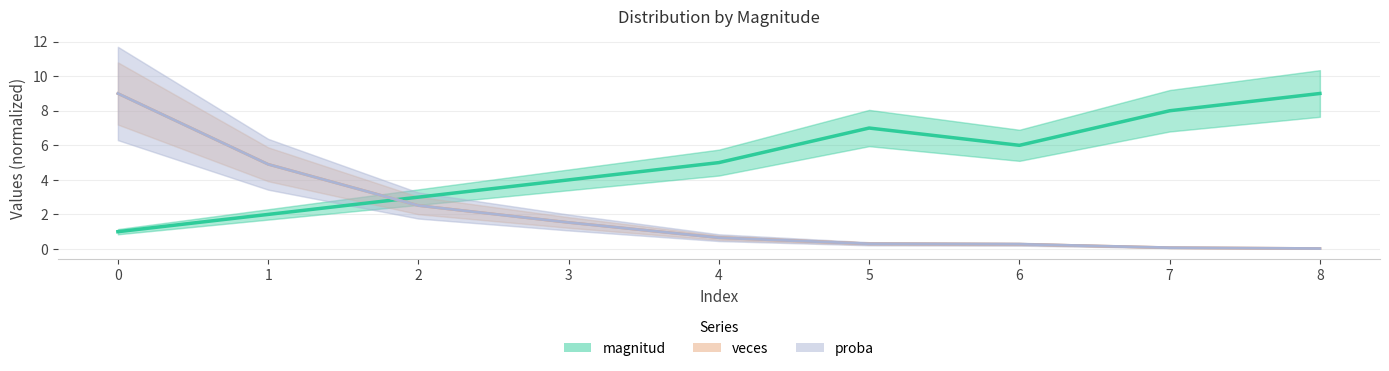

True or false: veces and proba cross at least once.

False